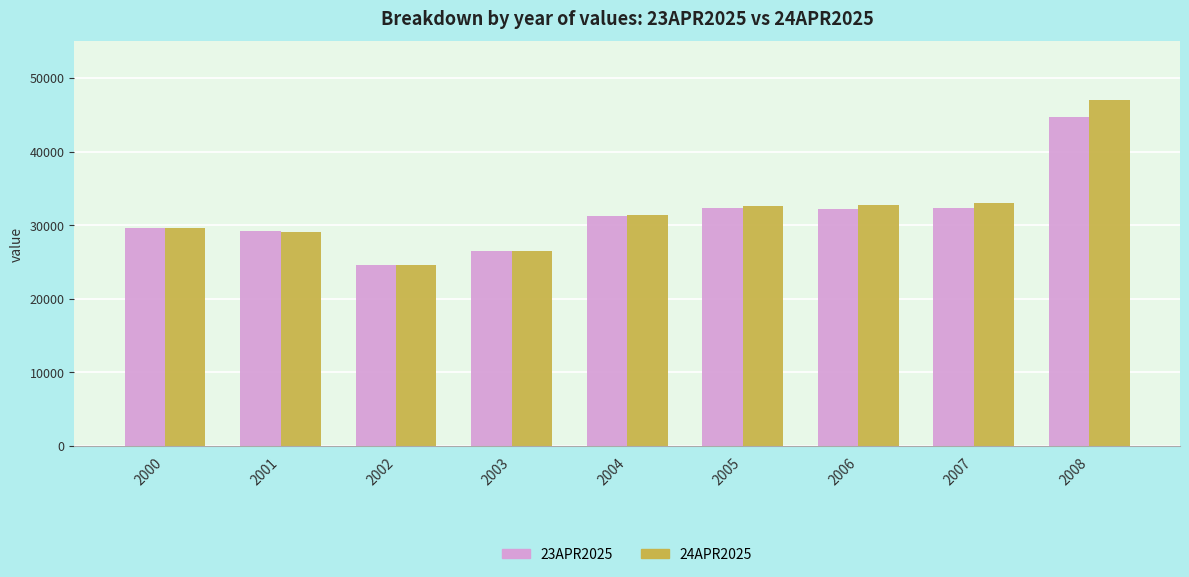

Between 2004 and 2008, which series saw the biggest shift?

24APR2025